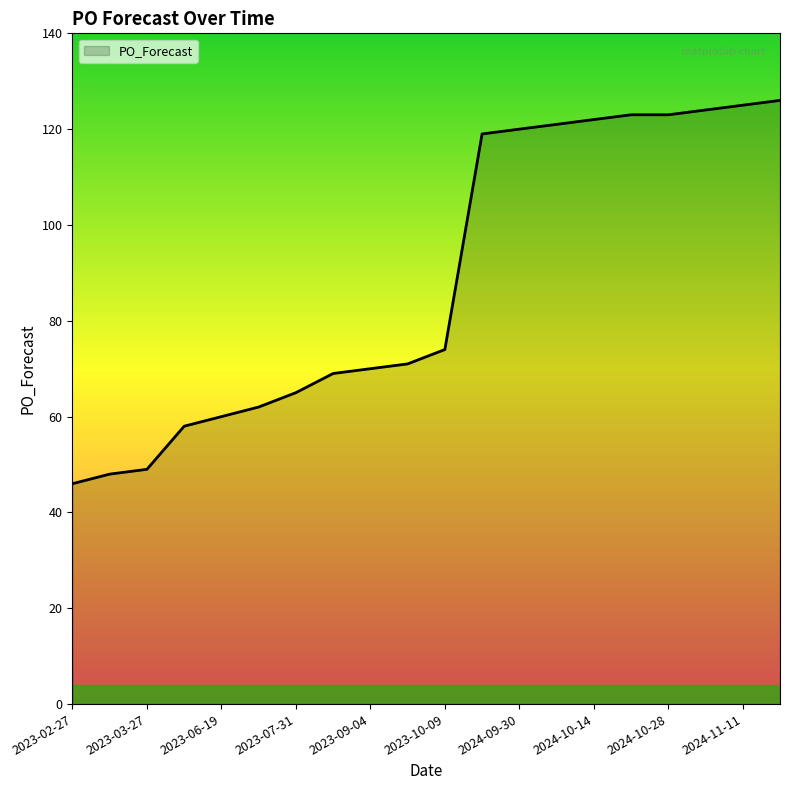

What is the difference between the maximum and minimum values?

80